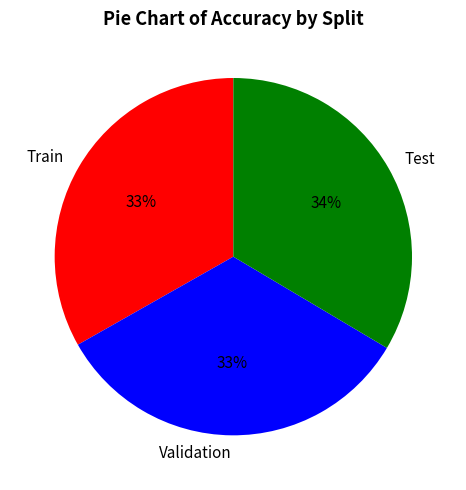

Does Validation represent more than half of the total?

No